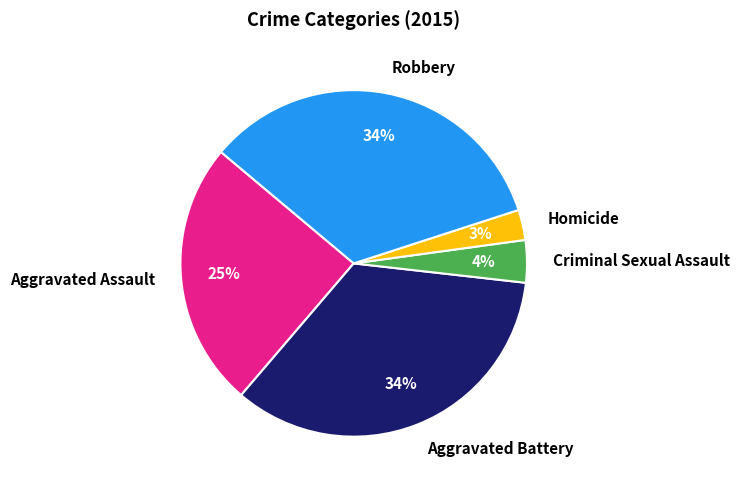

To the nearest percent, what is the average slice percentage?

20%